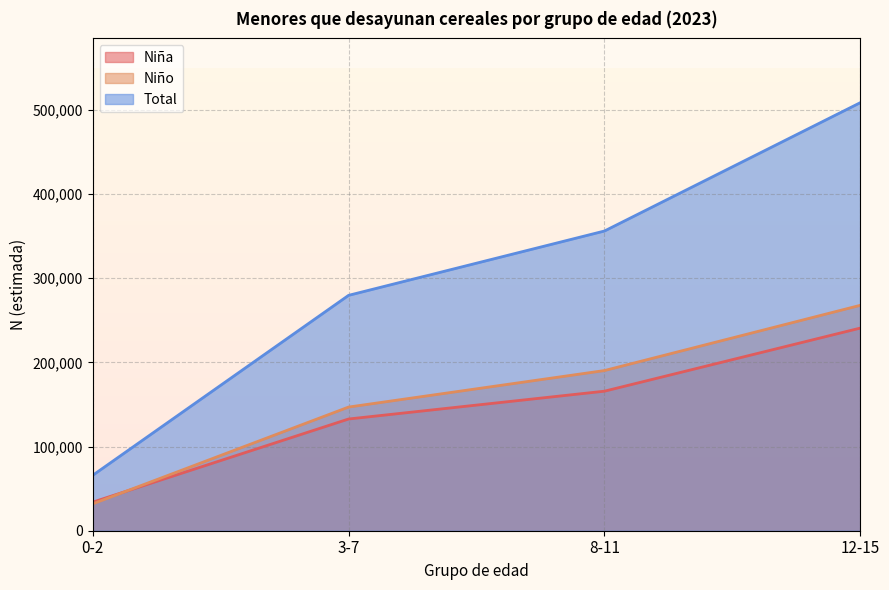

At which category does the chart reach its peak across all series?

12-15